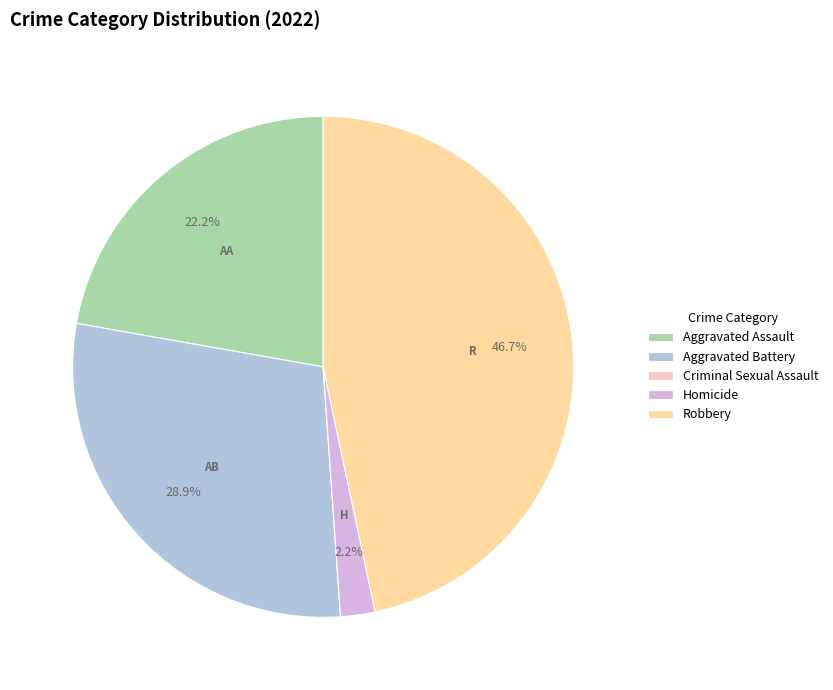

Approximately how many times larger is the value at Aggravated Assault compared to Aggravated Battery?

0.8